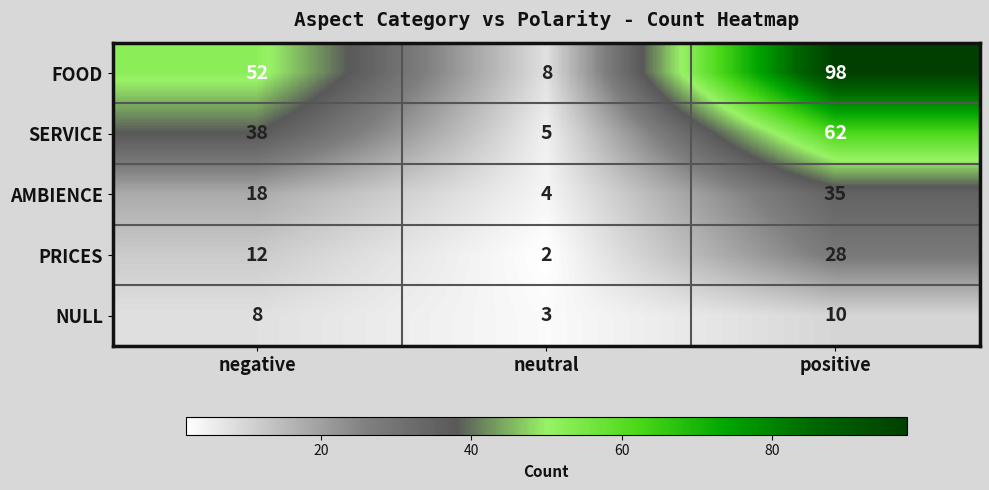

The value of FOOD at neutral is 11. True or false?

False